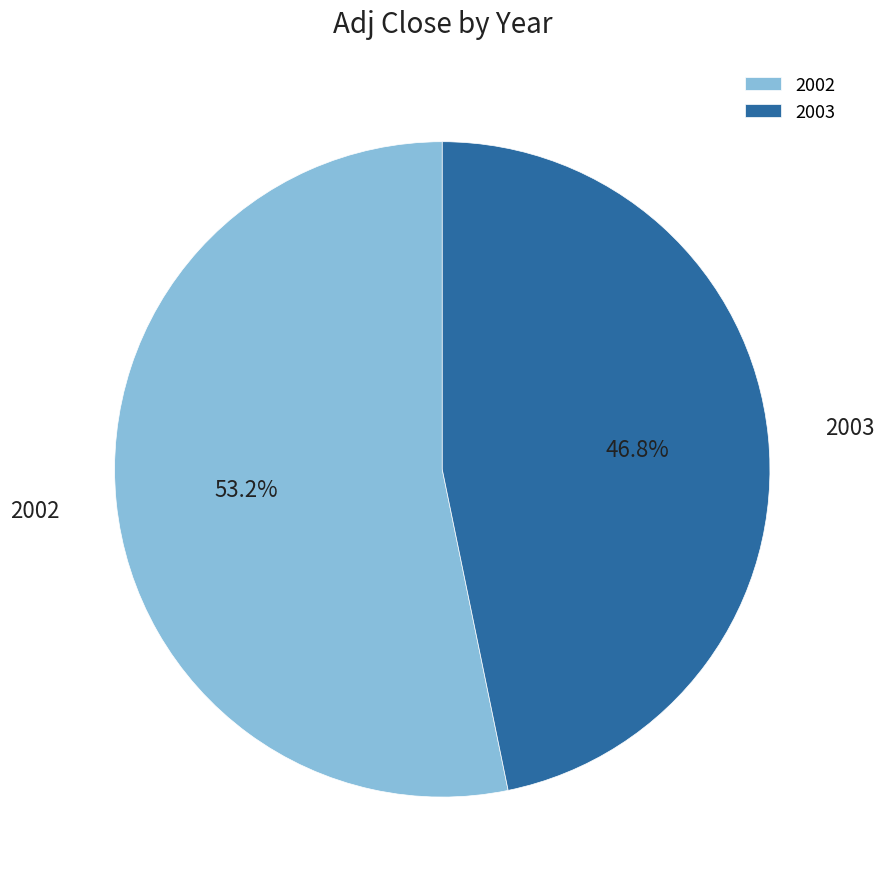

The 2002 slice represents 1% of the pie. True or false?

False